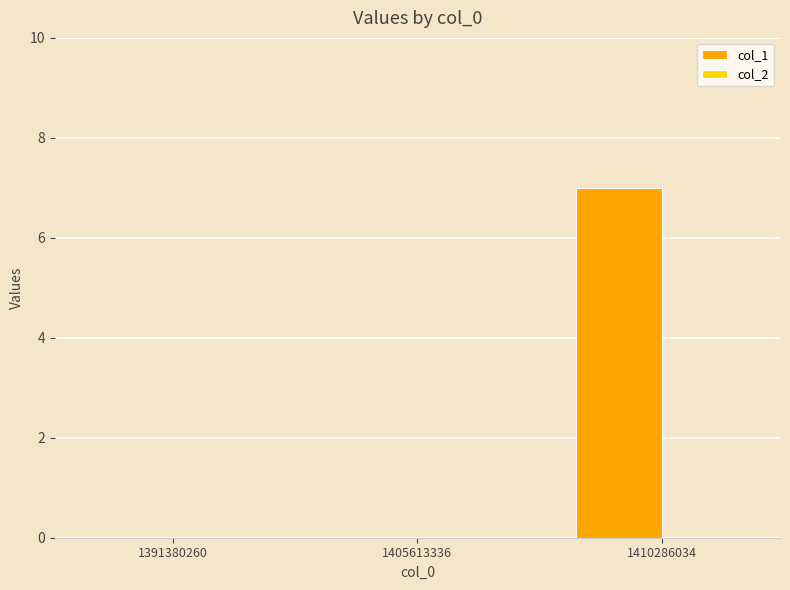

Between 1410286034 and 1405613336, which is larger?

1410286034